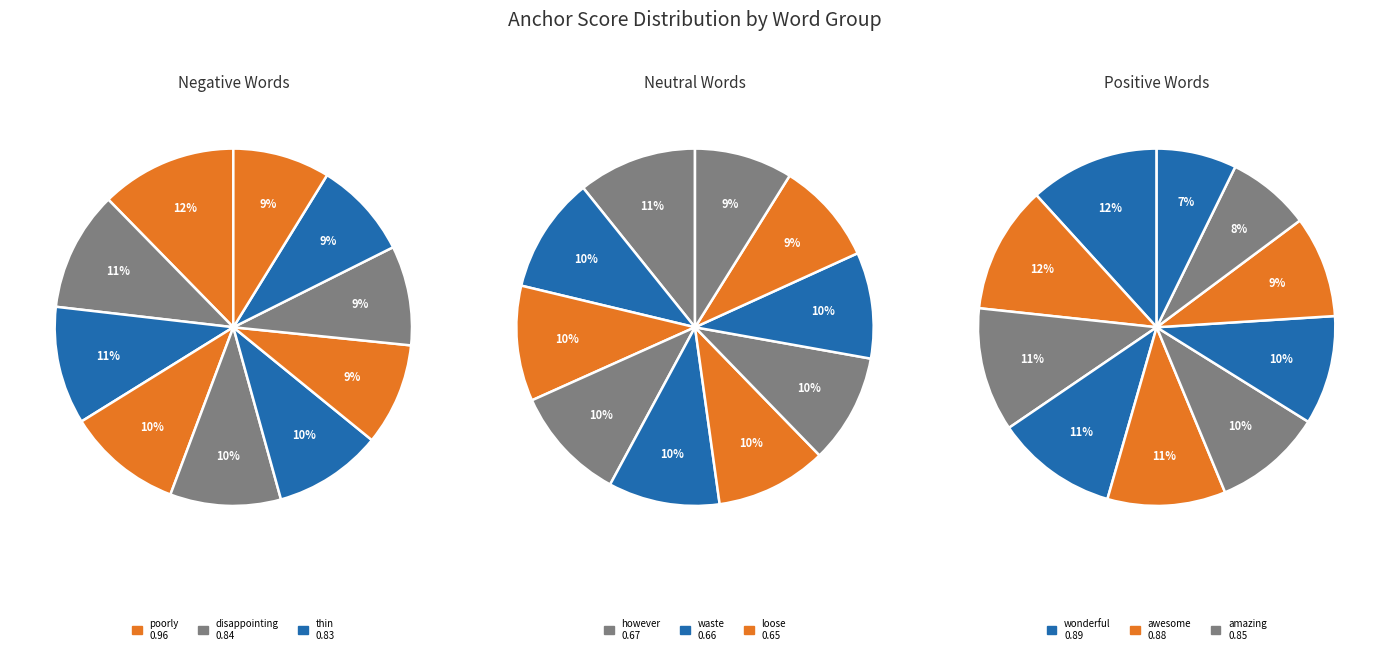

The returned slice represents 9% of the pie. True or false?

True